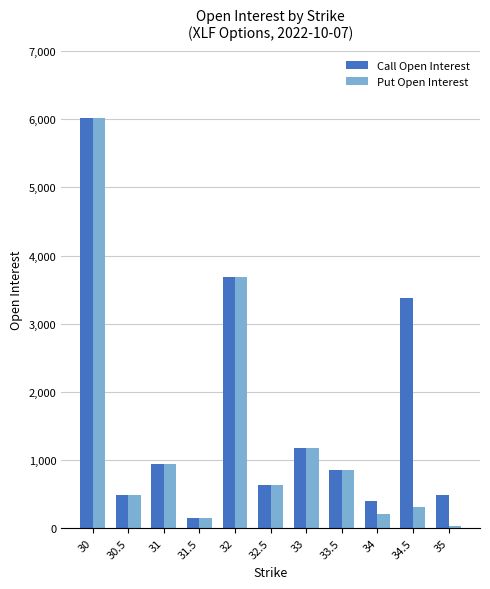

How many values in the Call Open Interest series are below 854?

5